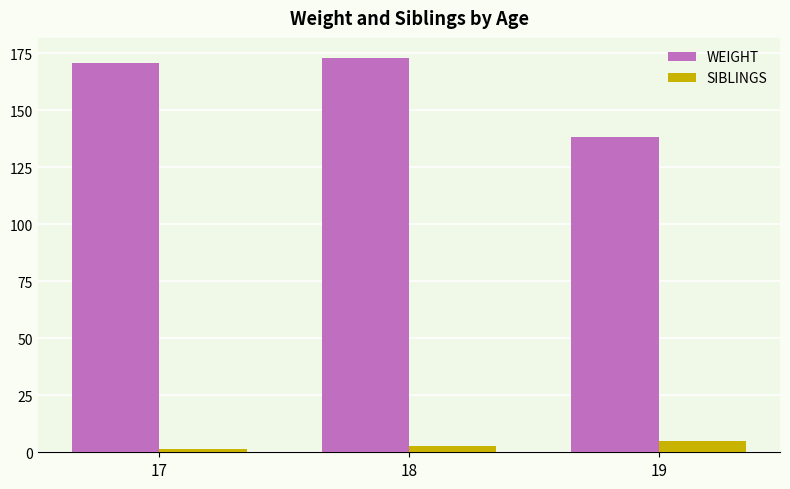

How many groups of bars are there?

3